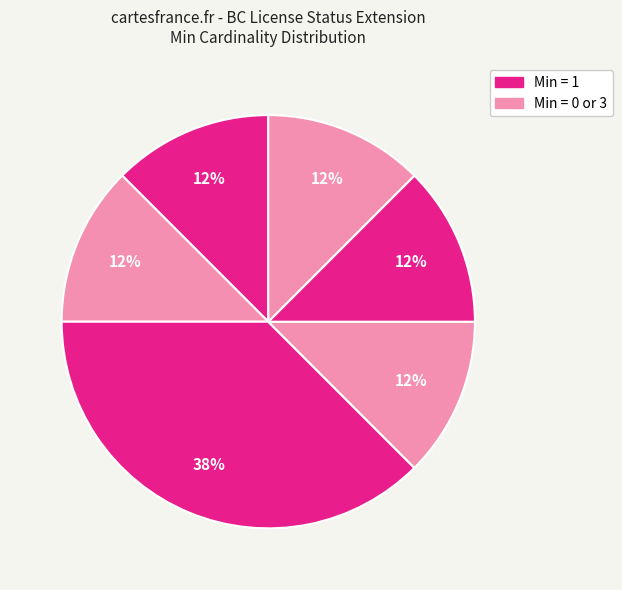

How many segments does this pie chart have?

6